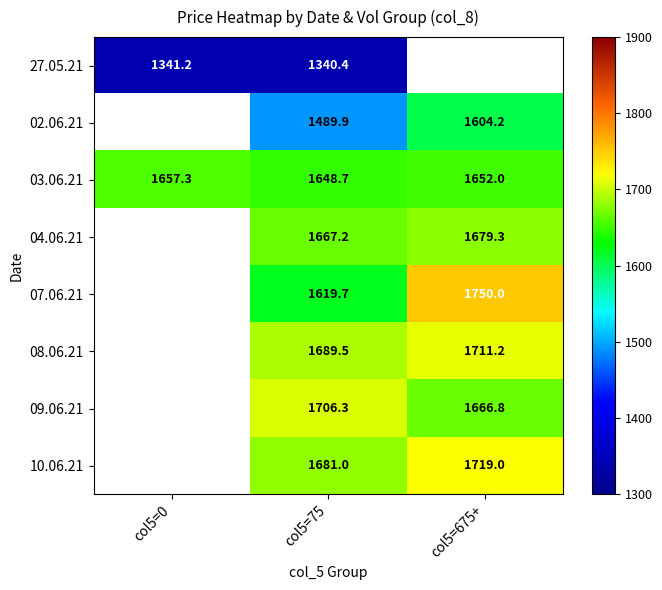

What is the sum of all 03.06.21 values?

4958.1